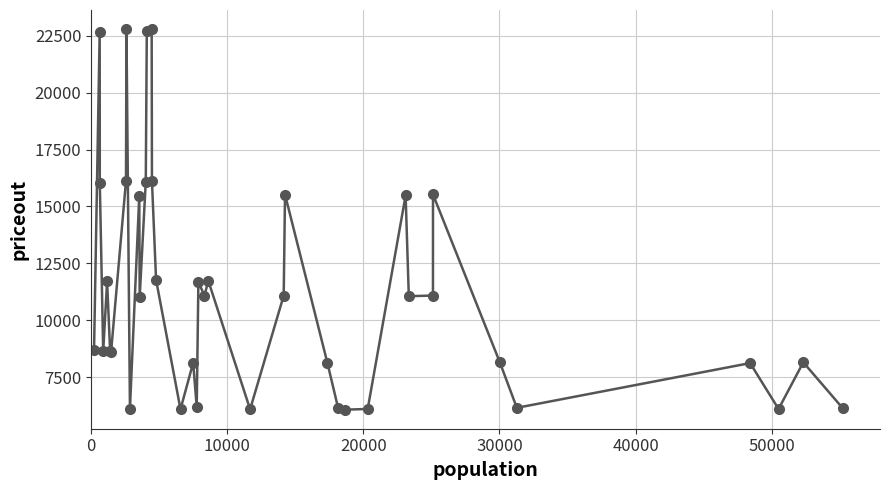

True or false: there are more than 0 points higher than both neighbors.

True